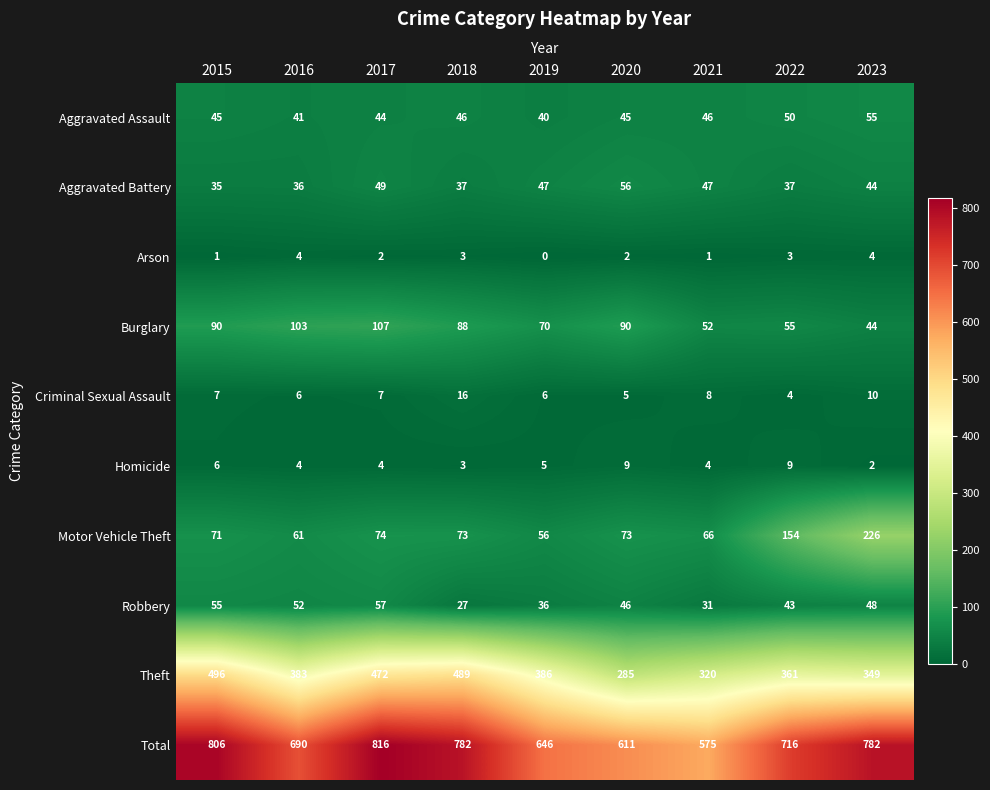

Is it true that Burglary equals 183 at 2017?

False